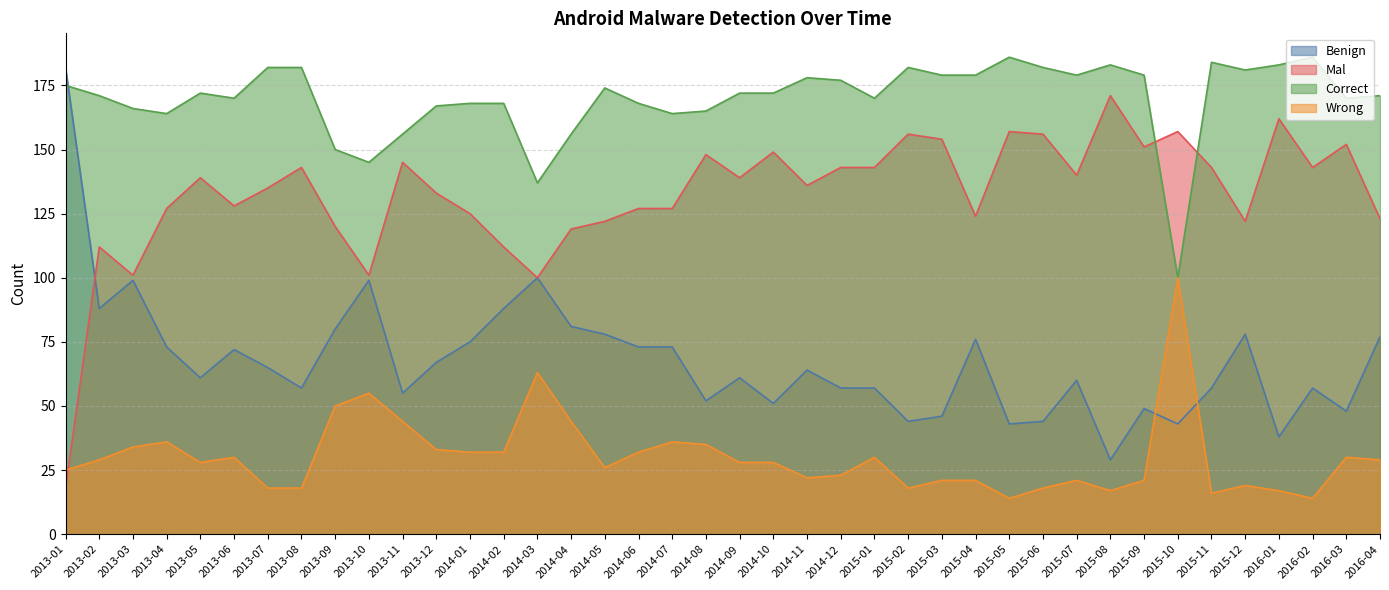

At which category does Wrong reach its first local peak?

2013-04